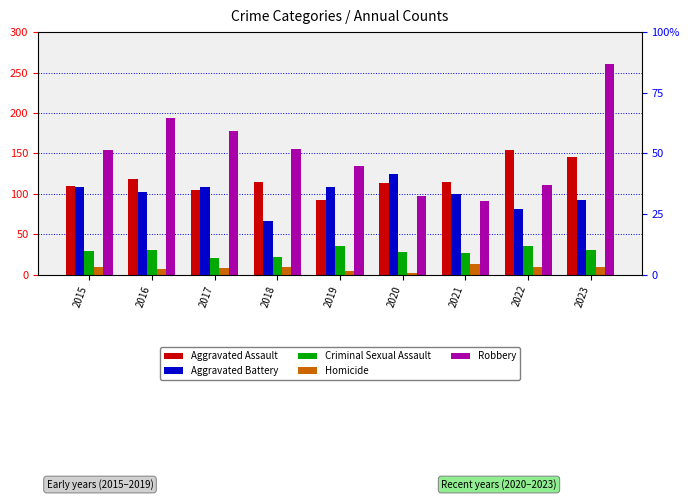

Reading left to right, transcribe all the data shown in this chart.

Aggravated Assault: 2015=110	2016=118	2017=105	2018=115	2019=92	2020=113	2021=115	2022=154	2023=145
Aggravated Battery: 2015=108	2016=102	2017=108	2018=67	2019=108	2020=125	2021=100	2022=81	2023=92
Criminal Sexual Assault: 2015=29	2016=30	2017=21	2018=22	2019=35	2020=28	2021=27	2022=35	2023=31
Homicide: 2015=9	2016=7	2017=8	2018=10	2019=5	2020=2	2021=13	2022=9	2023=10
Robbery: 2015=154	2016=194	2017=178	2018=155	2019=135	2020=97	2021=91	2022=111	2023=260